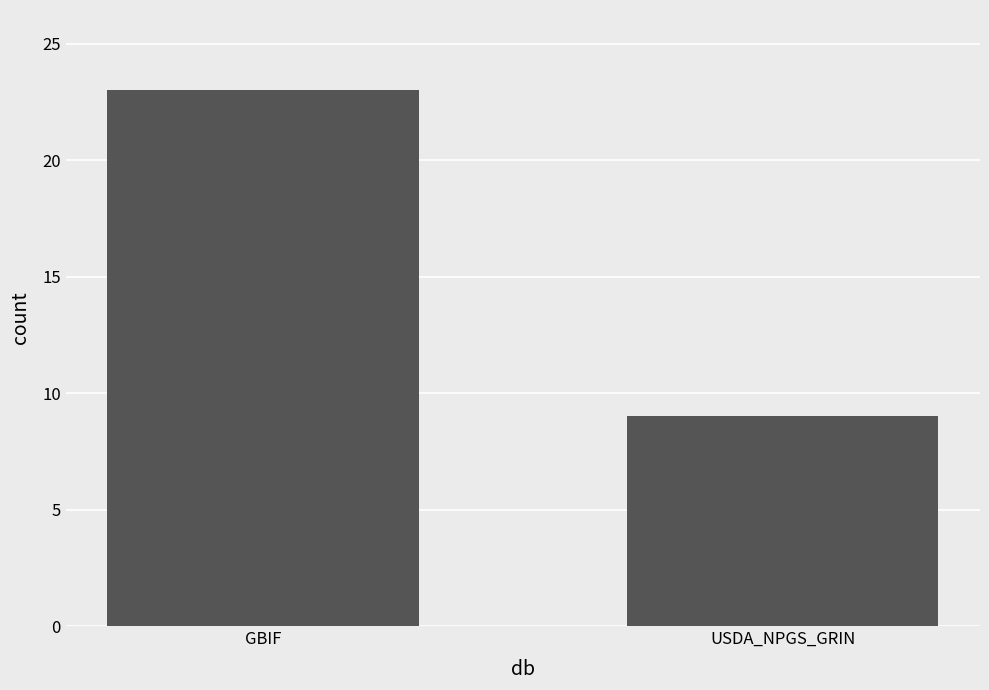

Rank the categories by value from highest to lowest.

GBIF, USDA_NPGS_GRIN